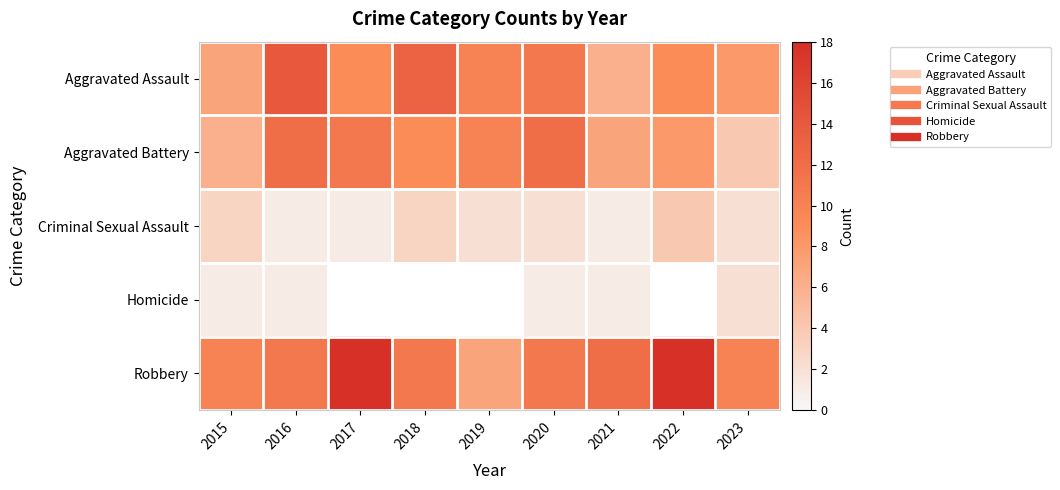

Reading left to right, extract all data points from this chart.

Aggravated Assault: 2015=7	2016=14	2017=9	2018=13	2019=10	2020=11	2021=6	2022=9	2023=8
Aggravated Battery: 2015=6	2016=12	2017=11	2018=9	2019=10	2020=12	2021=7	2022=8	2023=4
Criminal Sexual Assault: 2015=3	2016=1	2017=1	2018=3	2019=2	2020=2	2021=1	2022=4	2023=2
Homicide: 2015=1	2016=1	2017=0	2018=0	2019=0	2020=1	2021=1	2022=0	2023=2
Robbery: 2015=10	2016=11	2017=18	2018=11	2019=7	2020=11	2021=12	2022=18	2023=10